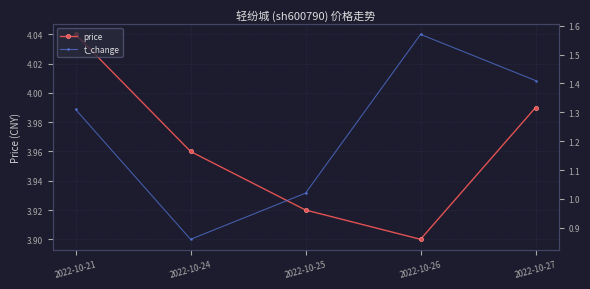

Reading left to right, transcribe all the data shown in this chart.

price: 2022-10-21=4.0	2022-10-24=4.0	2022-10-25=3.9	2022-10-26=3.9	2022-10-27=4.0
t_change: 2022-10-21=1.3	2022-10-24=0.9	2022-10-25=1.0	2022-10-26=1.6	2022-10-27=1.4